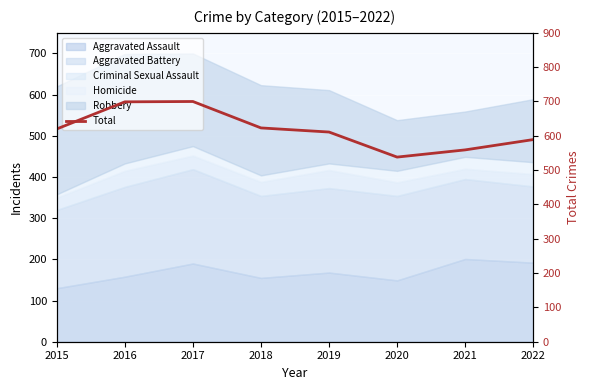

Count the number of values greater than 620.

3